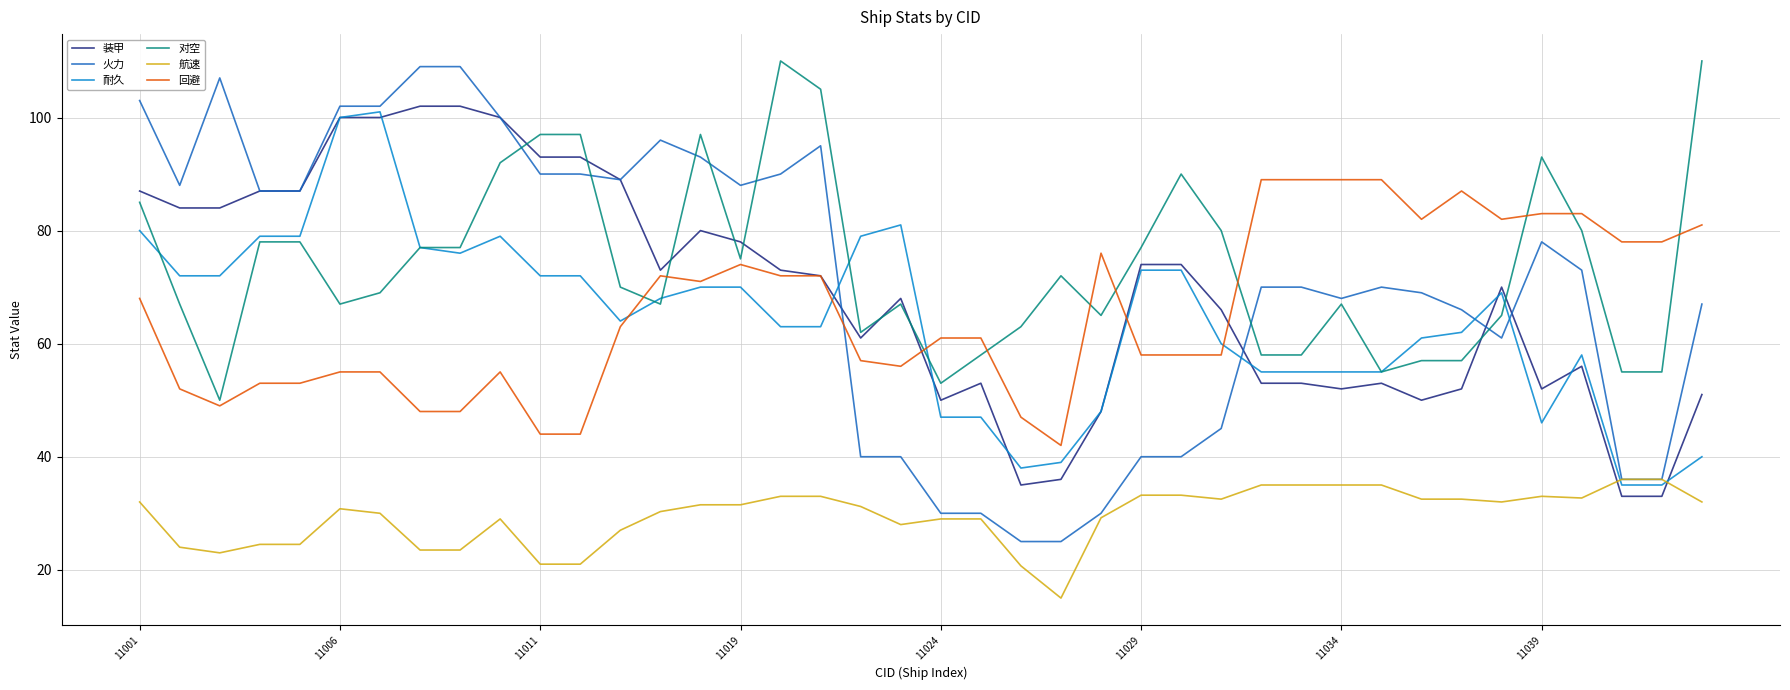

Which series has the widest spread of values?

火力